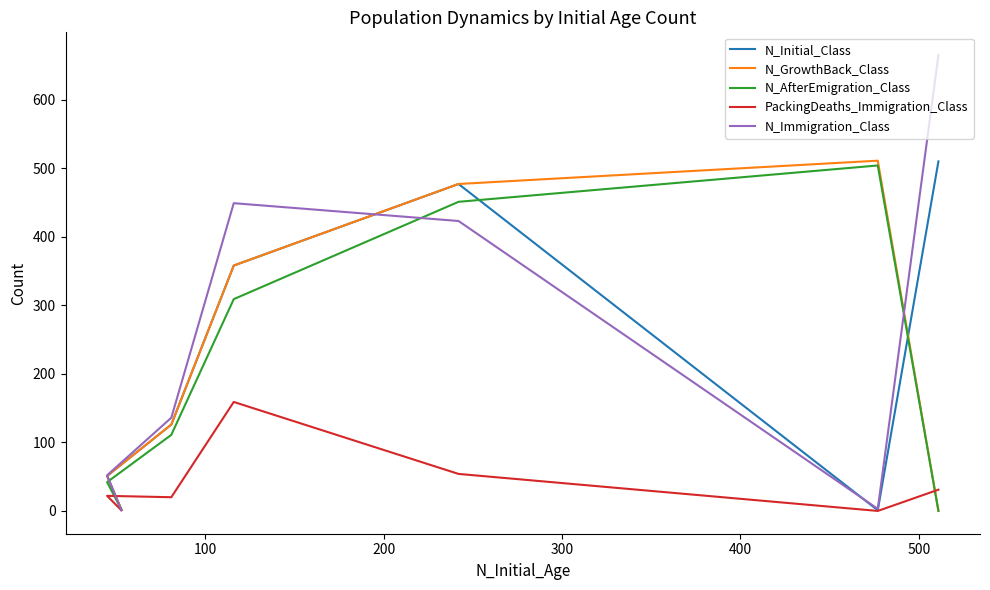

What are all the series names shown in the legend?

N_Initial_Class, N_GrowthBack_Class, N_AfterEmigration_Class, PackingDeaths_Immigration_Class, N_Immigration_Class